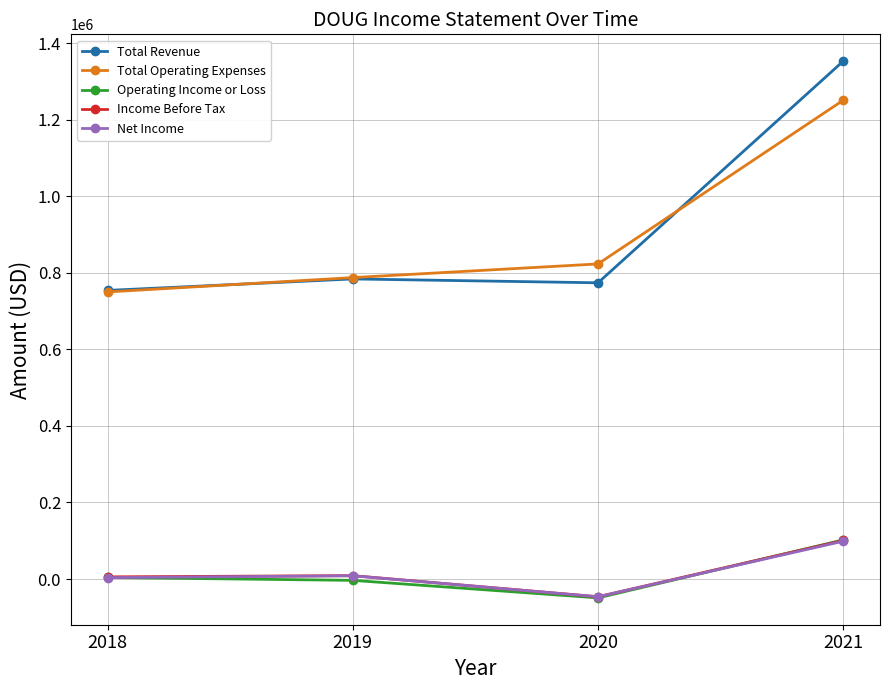

True or false: Total Operating Expenses and Operating Income or Loss cross at least once.

False